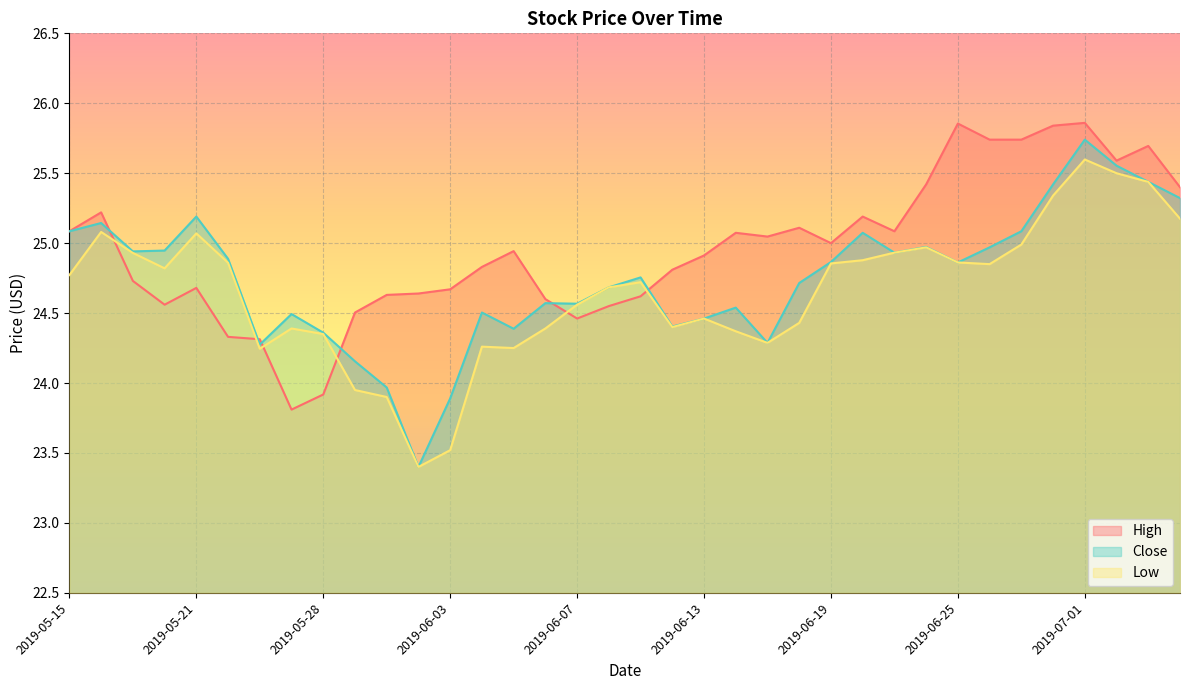

What is the difference between the maximum and minimum values in the Close series?

2.3